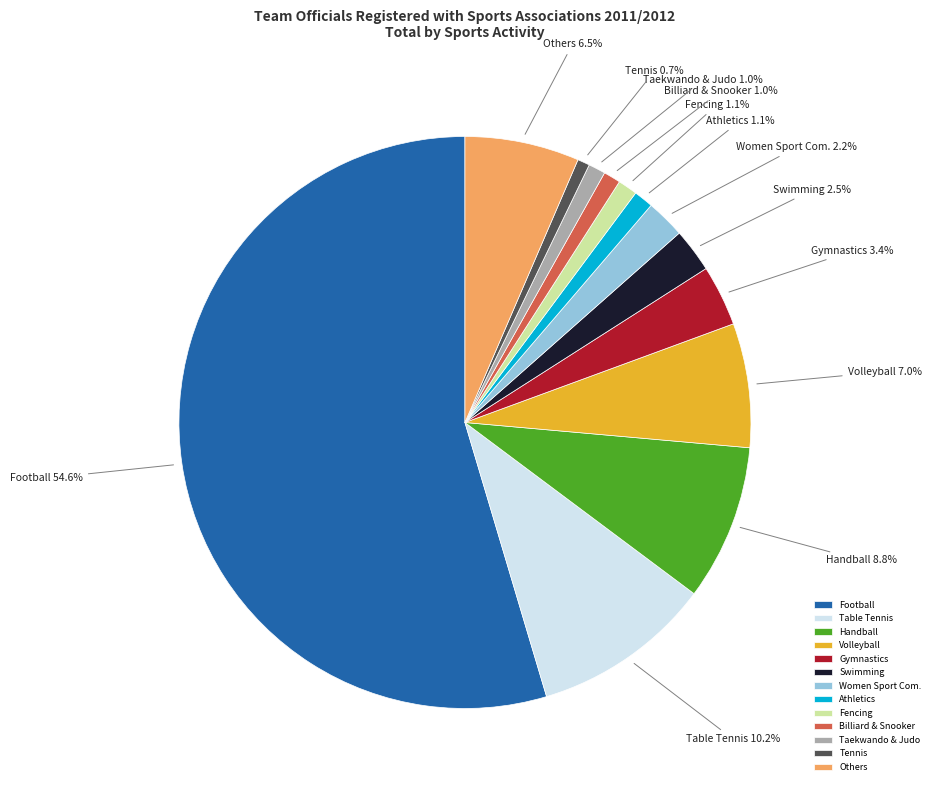

Which has a higher value, Volleyball or Billiard & Snooker?

Volleyball